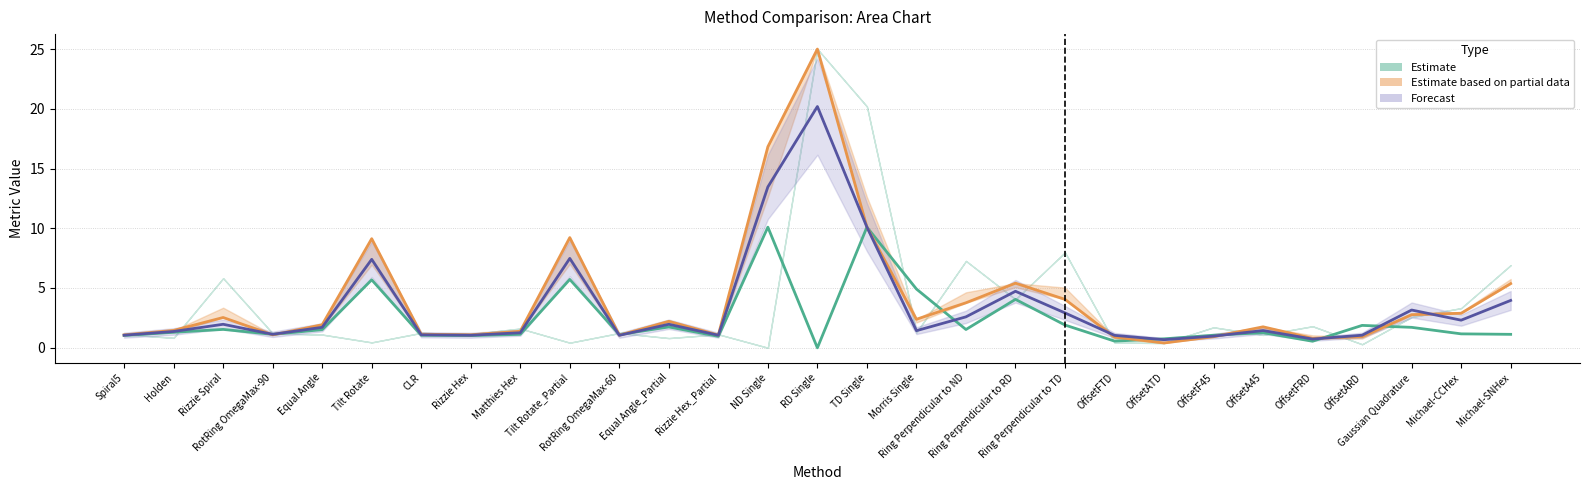

The value of Forecast (col_17) at Equal Angle is 0.5. True or false?

False